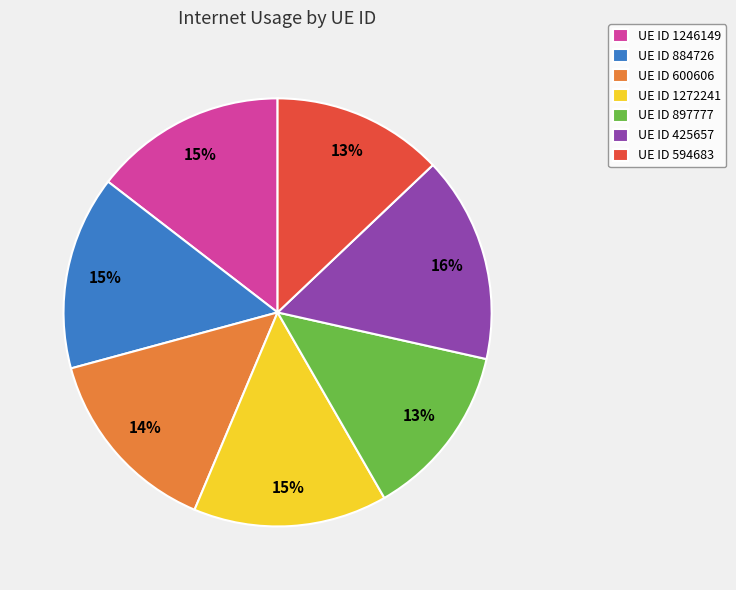

Combined, do UE ID 594683 and UE ID 1246149 account for over 50%?

No